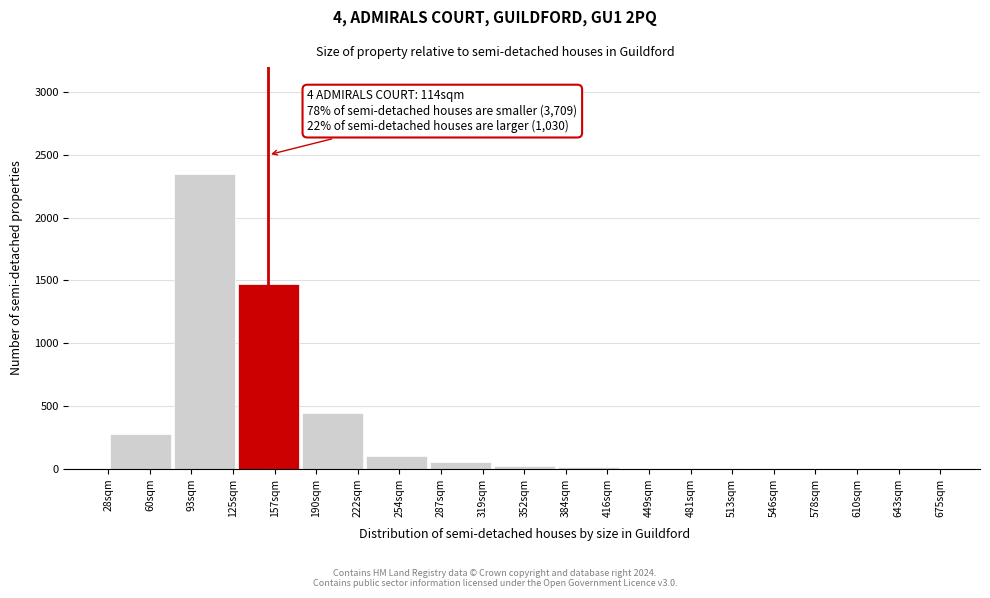

What is the greatest value displayed?

2350